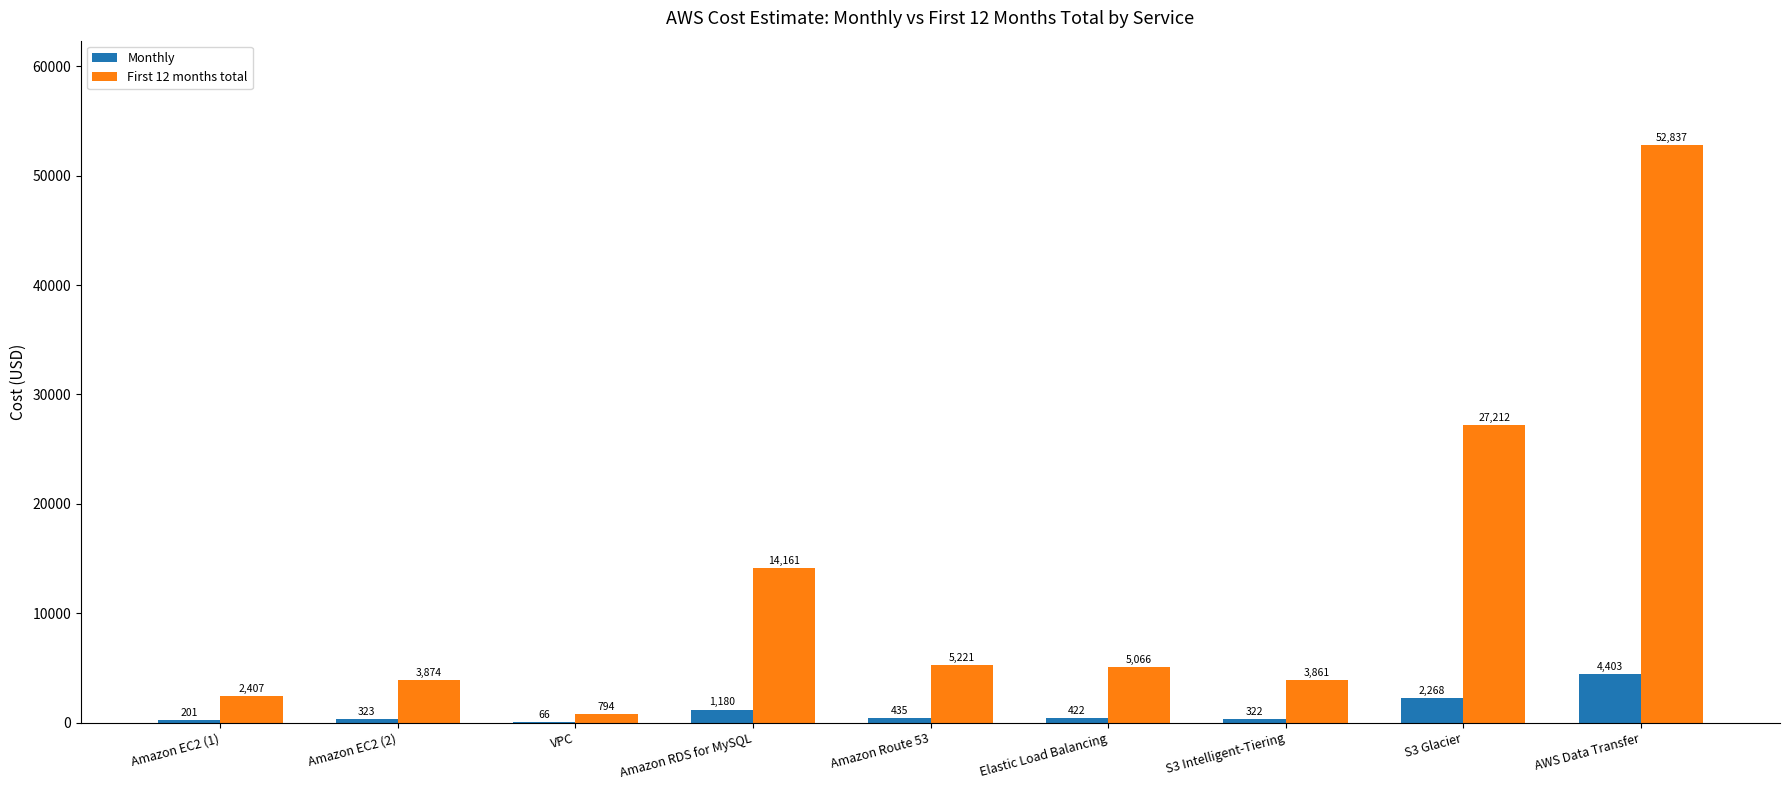

Does the chart contain stacked bars?

No